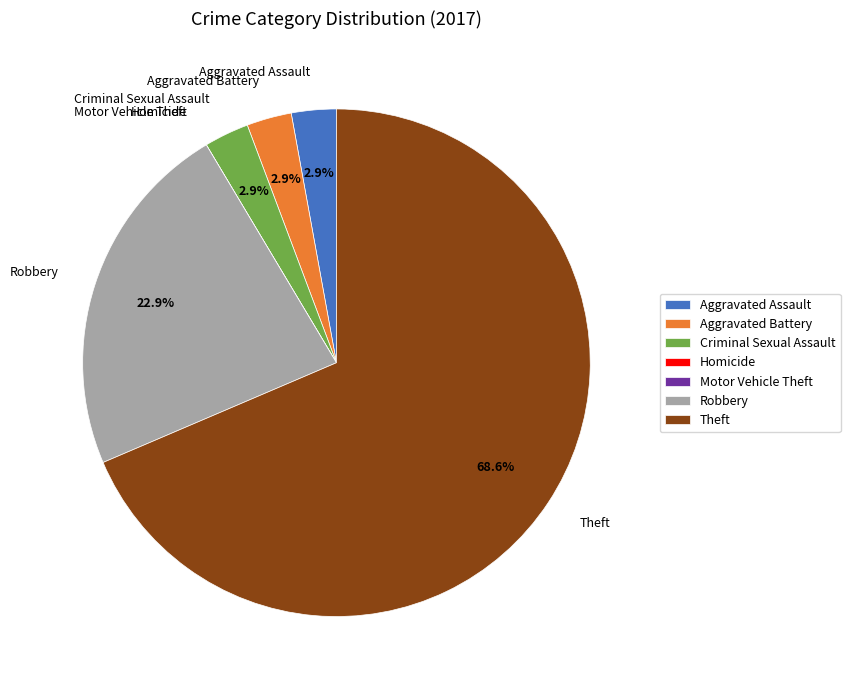

Approximately how many times larger is the value at Aggravated Battery compared to Criminal Sexual Assault?

1.0